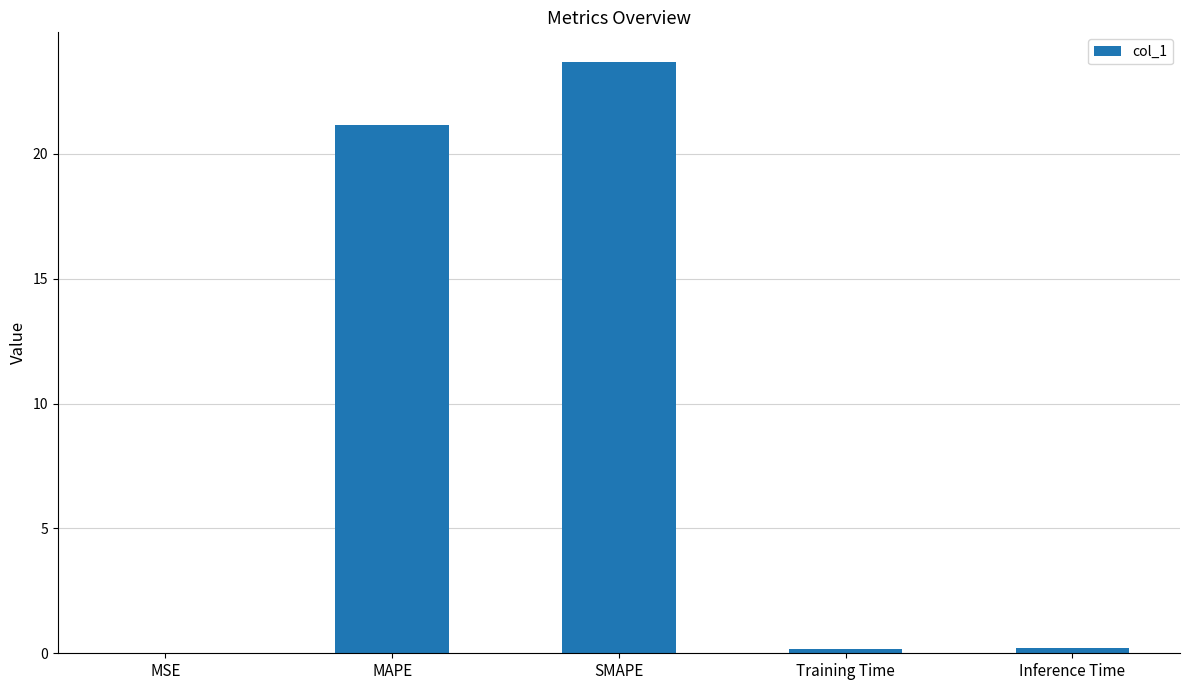

What is the greatest value displayed?

23.7